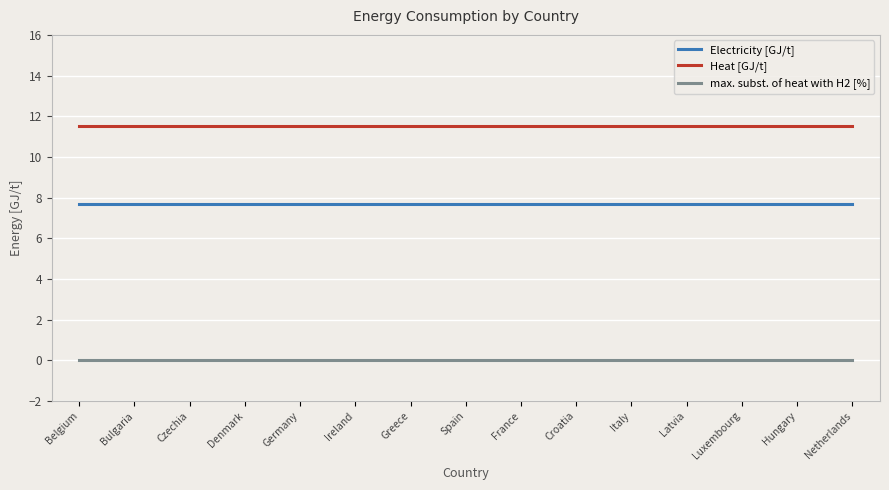

Count the number of data series in this chart.

3